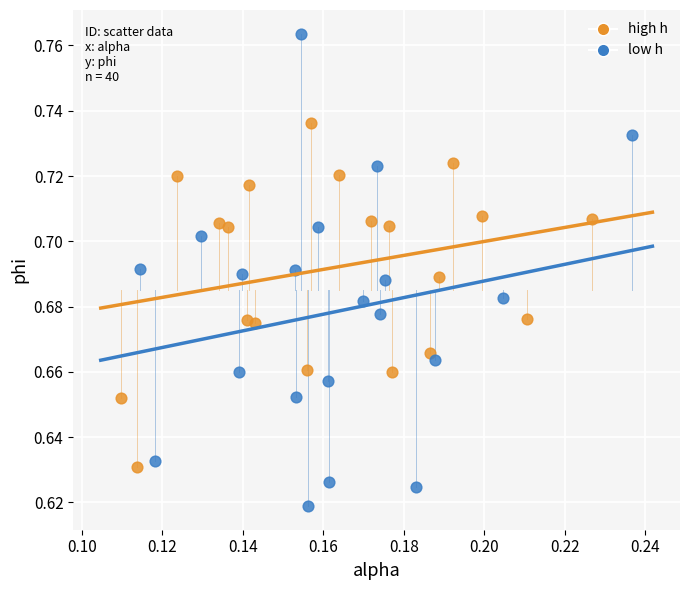

What are all the series names shown in the legend?

high h, low h